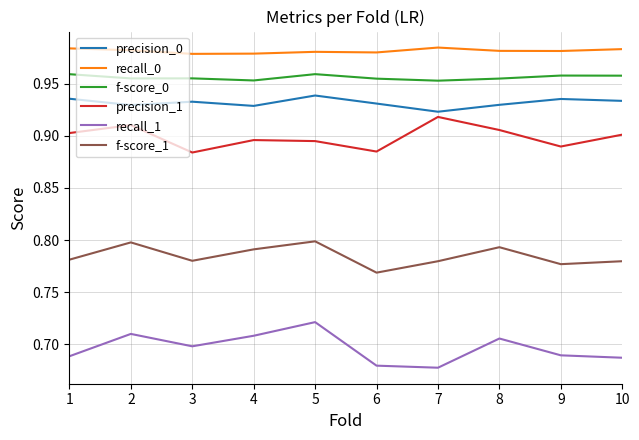

How many lines are shown in the chart?

6